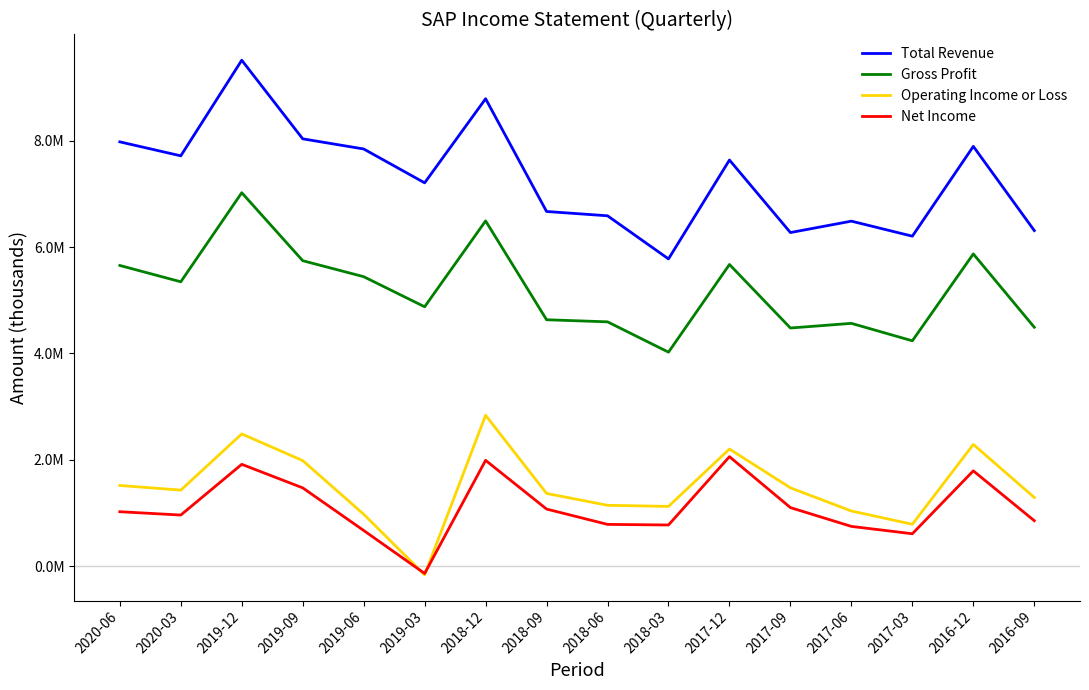

Reading right to left, list all the values displayed in this chart.

Total Revenue: 2016-09=6309200	2016-12=7891500	2017-03=6203600	2017-06=6486200	2017-09=6271900	2017-12=7635100	2018-03=5776600	2018-06=6586900	2018-09=6667800	2018-12=8786600	2019-03=7206200	2019-06=7842600	2019-09=8033100	2019-12=9510500	2020-03=7713700	2020-06=7976300
Gross Profit: 2016-09=4492200	2016-12=5870200	2017-03=4237500	2017-06=4565400	2017-09=4477900	2017-12=5671700	2018-03=4024200	2018-06=4594000	2018-09=4633100	2018-12=6490600	2019-03=4877100	2019-06=5442500	2019-09=5743000	2019-12=7020500	2020-03=5346700	2020-06=5653100
Operating Income or Loss: 2016-09=1293500	2016-12=2290100	2017-03=790000	2017-06=1039000	2017-09=1474300	2017-12=2203600	2018-03=1125500	2018-06=1146300	2018-09=1369000	2018-12=2837800	2019-03=-160900	2019-06=978300	2019-09=1986100	2019-12=2487600	2020-03=1431300	2020-06=1518800
Net Income: 2016-09=856900	2016-12=1793600	2017-03=611600	2017-06=749500	2017-09=1102900	2017-12=2060000	2018-03=776300	2018-06=787300	2018-09=1075500	2018-12=1990800	2019-03=-134900	2019-06=673100	2019-09=1473900	2019-12=1916300	2020-03=962900	2020-06=1025600